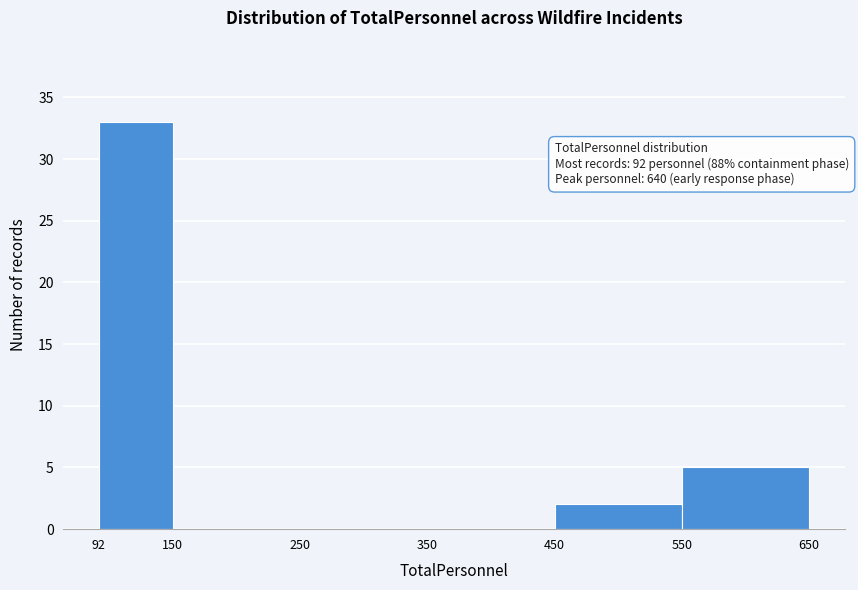

Which range on the x-axis has the tallest bar?

92 to 150